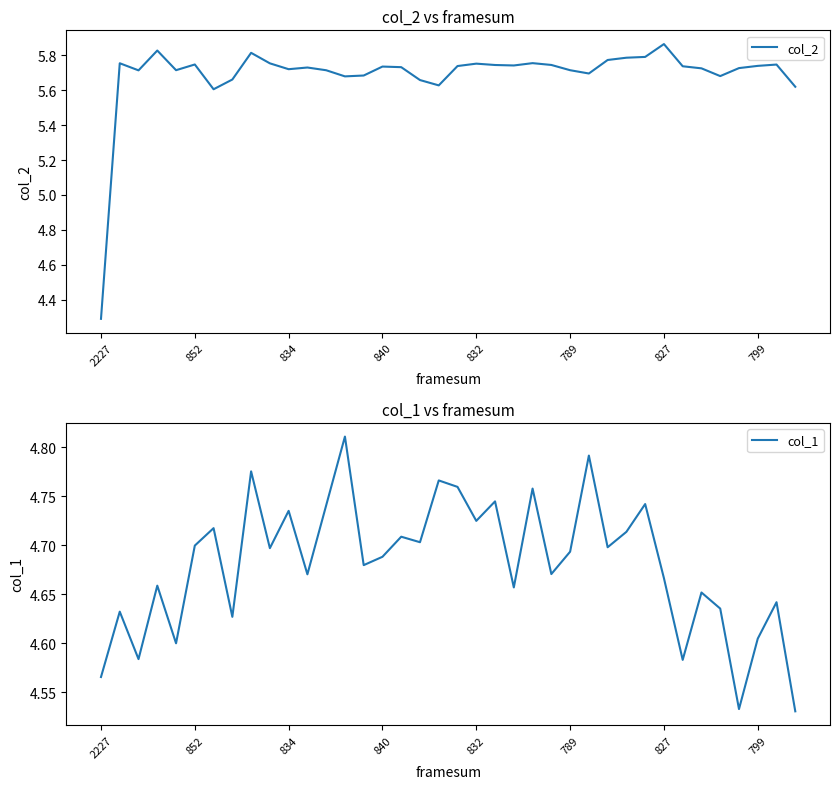

How many lines are shown in the chart?

2